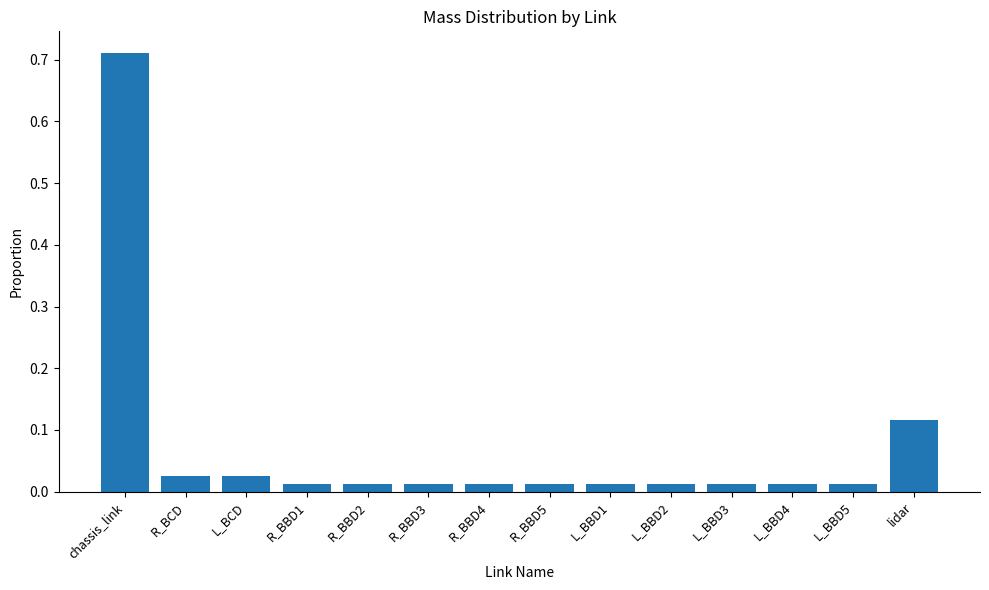

What is the label of the 12th bar from the right?

L_BCD